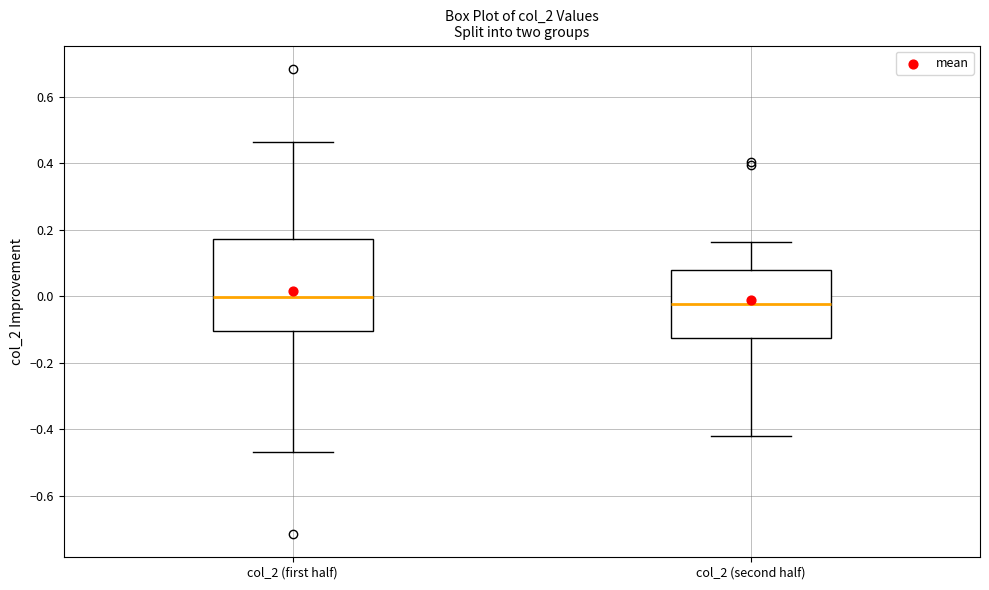

Which box's median line is the highest?

col_2 (first half)